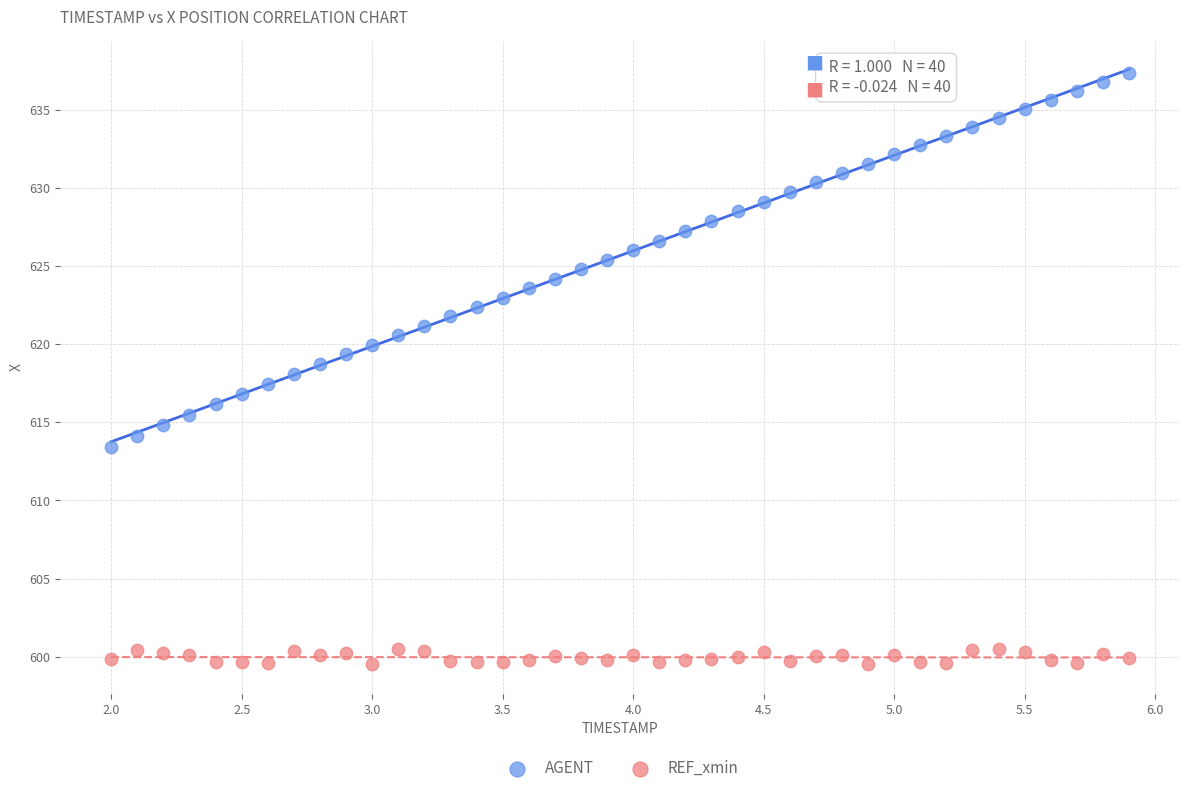

Which series reaches the maximum Y coordinate?

AGENT